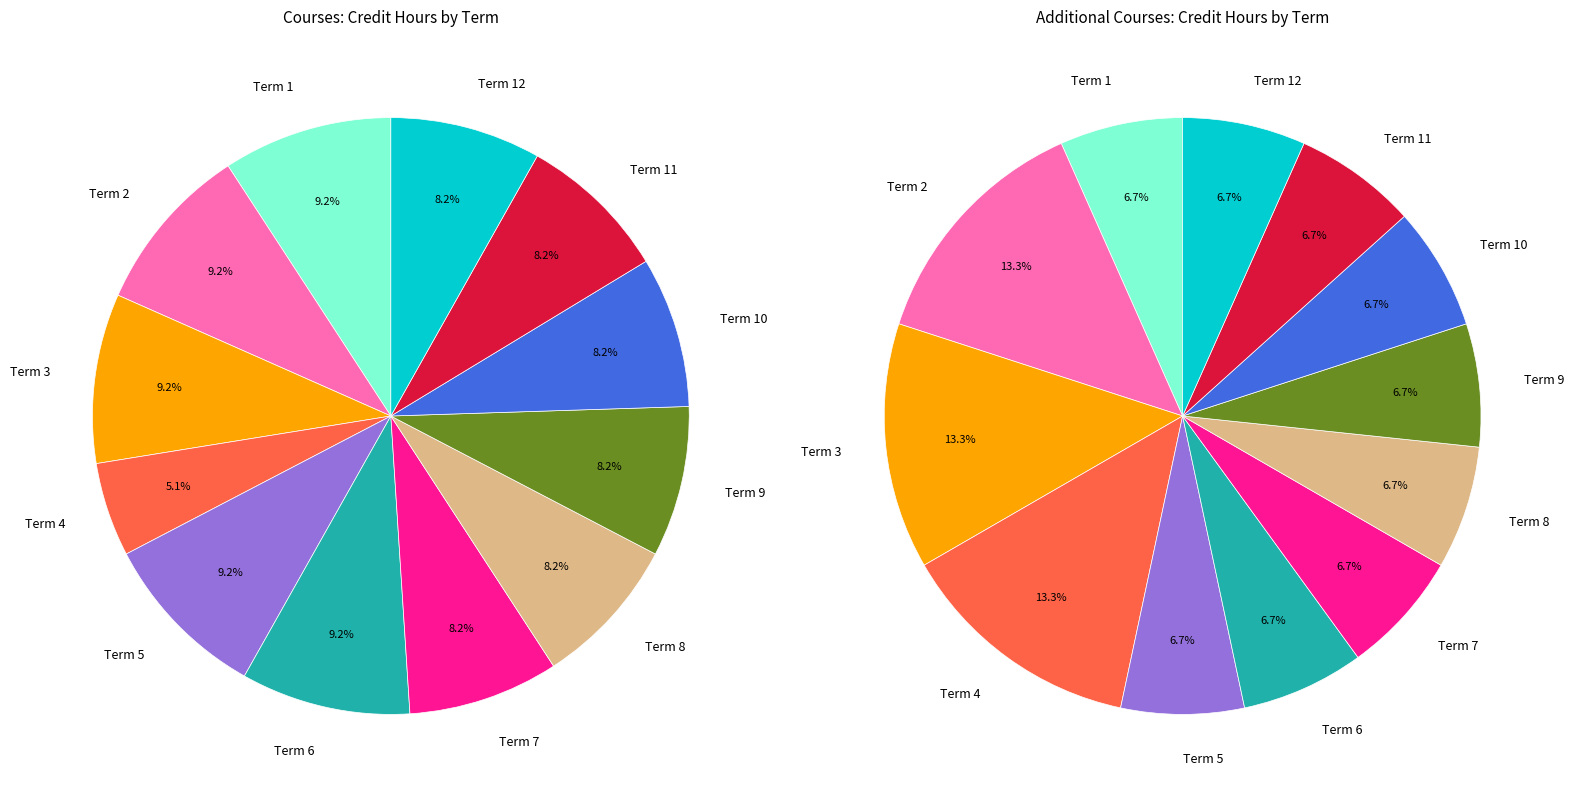

Is 11 the majority of the pie?

No